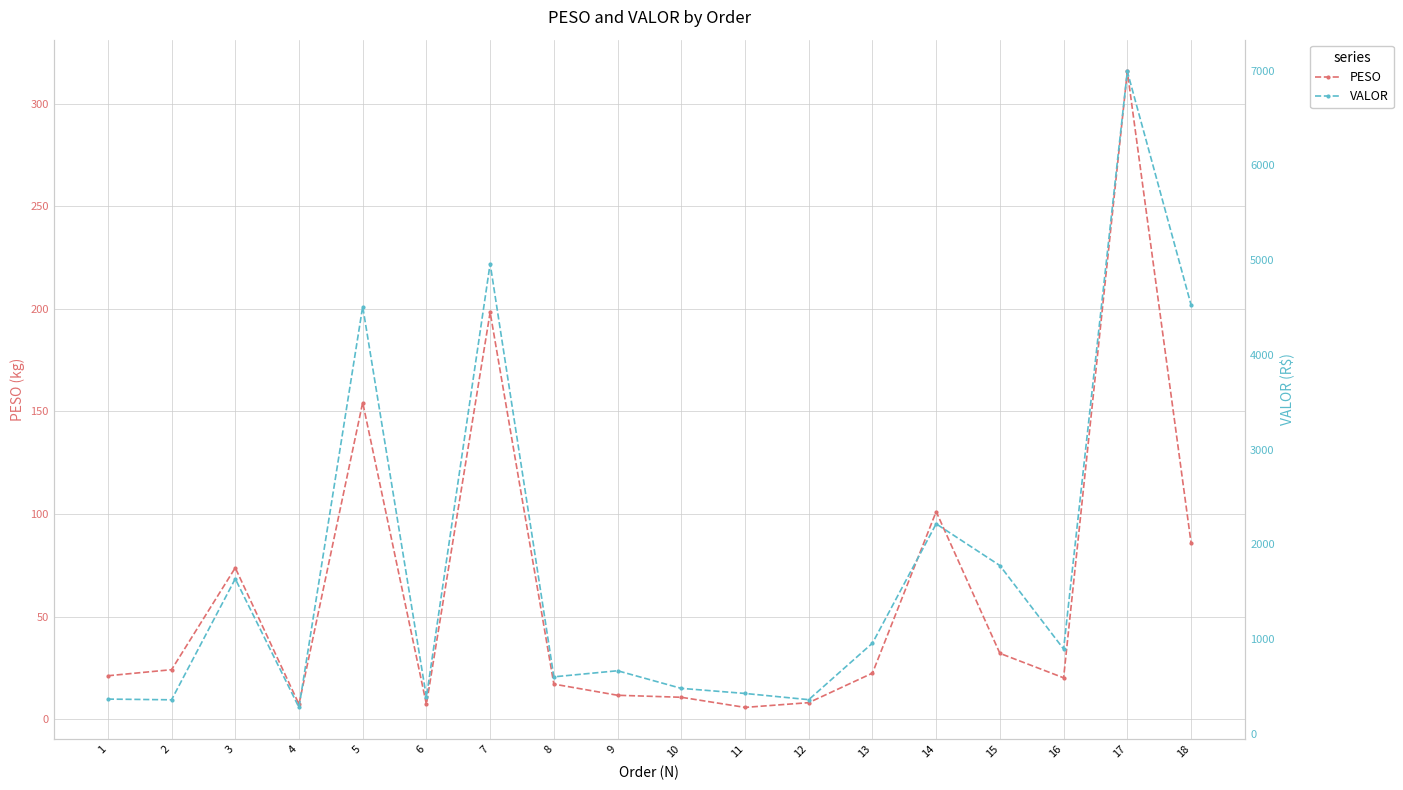

What is the value of the VALOR point at the 9th from the left?

663.7